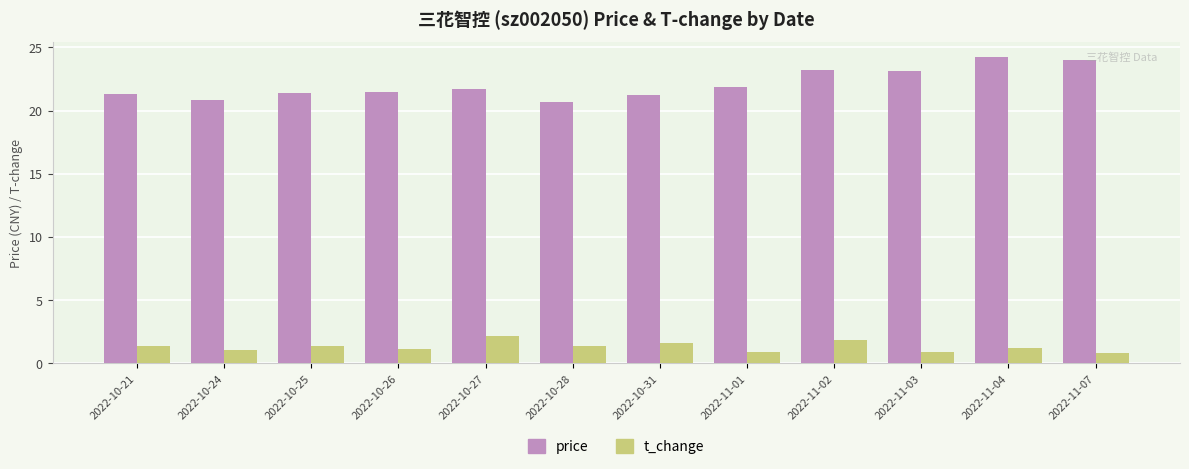

What is the highest value of the price series?

24.2